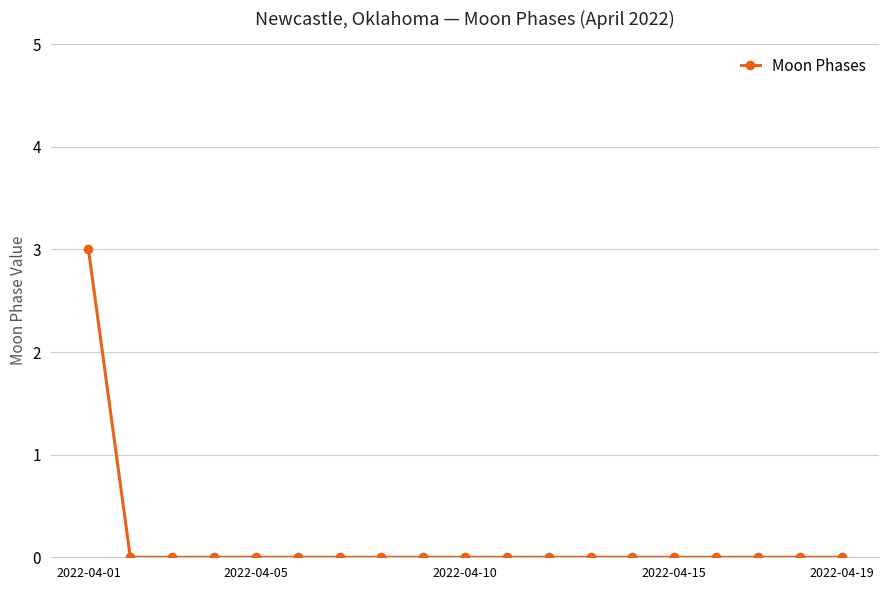

Reading left to right, extract all data points from this chart.

3	0	0	0	0	0	0	0	0	0	0	0	0	0	0	0	0	0	0